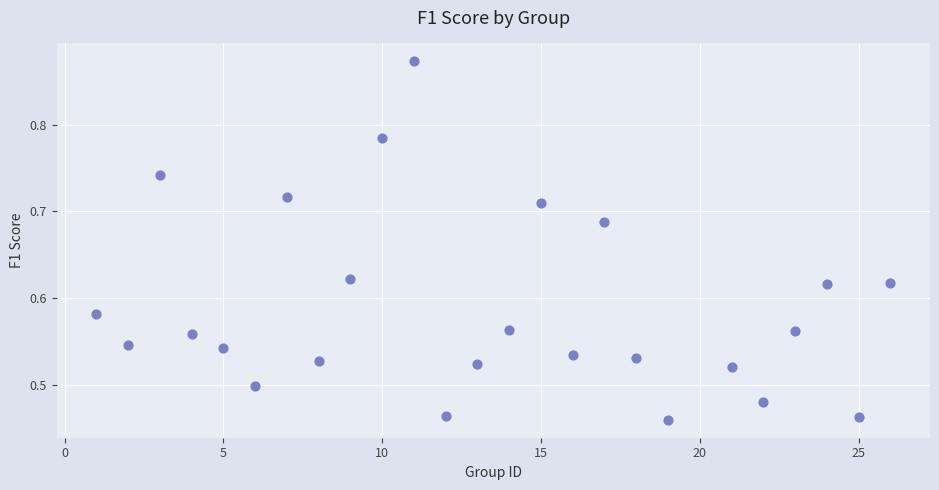

What is the range of Y values (max minus min)?

0.4